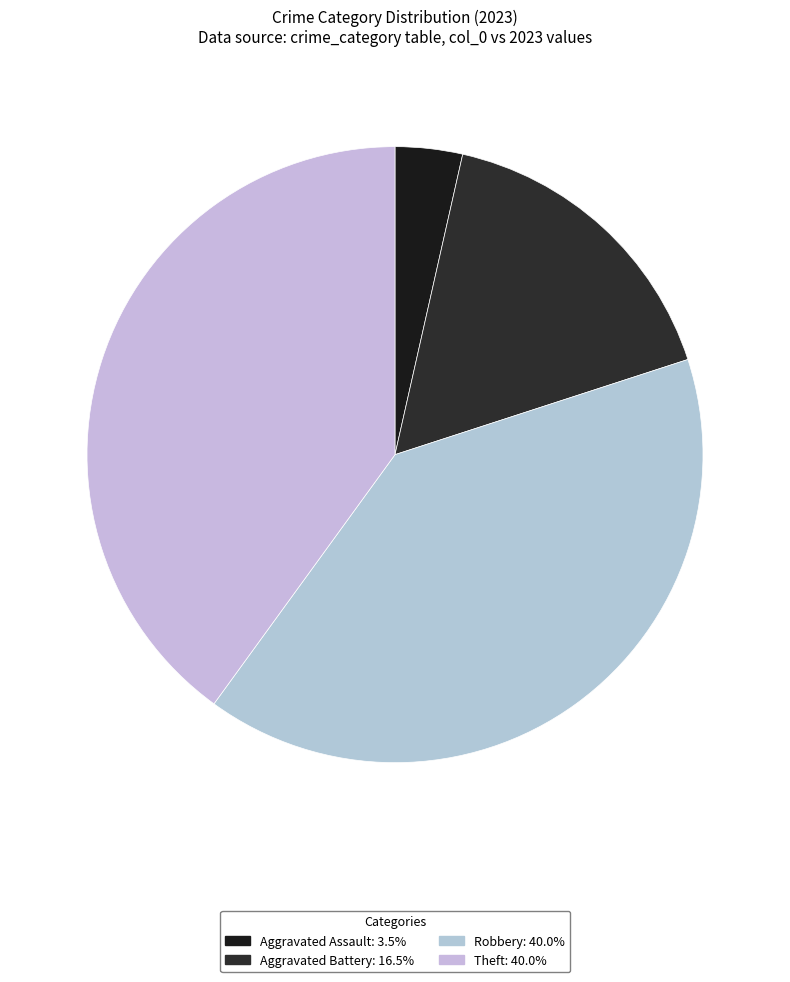

How many slices are in this pie chart?

4